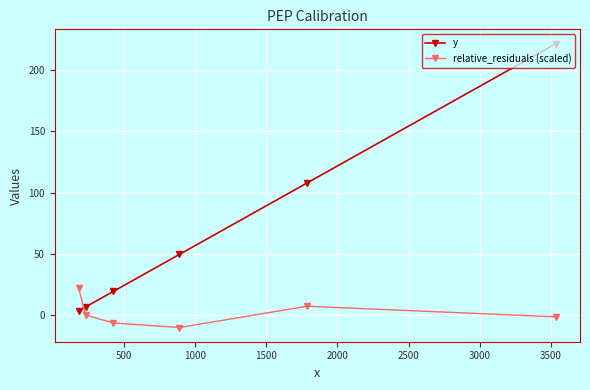

What is the maximum value for y?

221.4